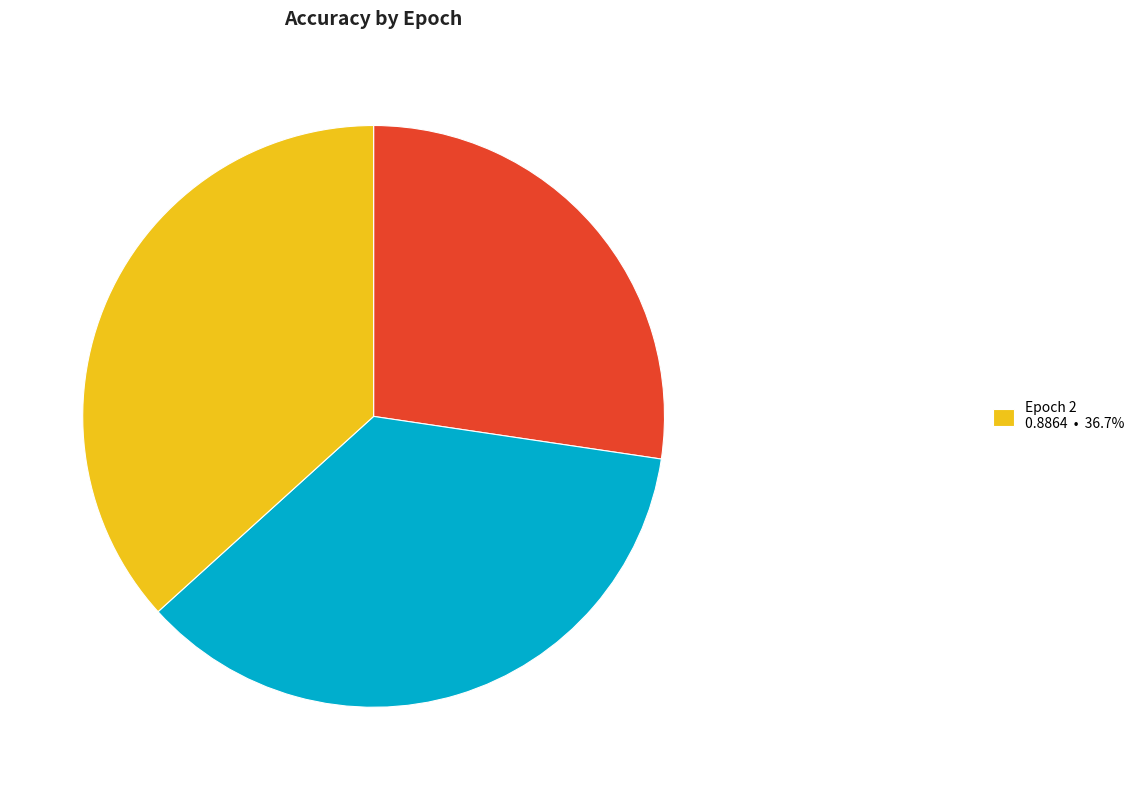

How many slices are in this pie chart?

3